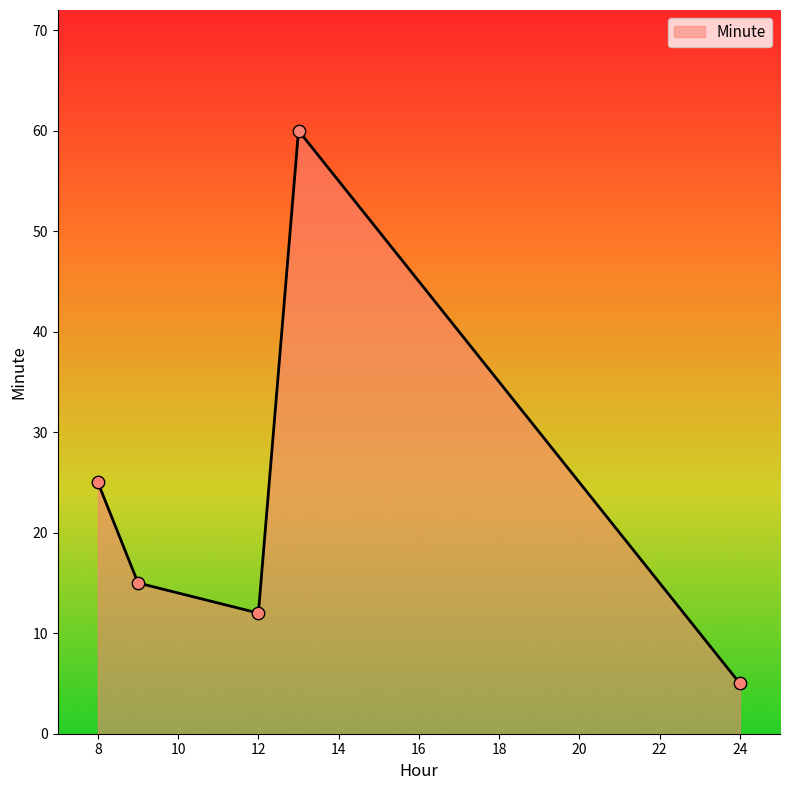

True or false: the data has more than 1 interior local peaks.

False